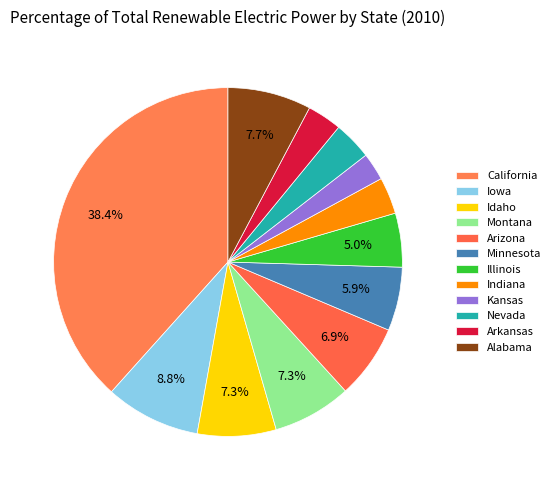

Is the sum of Arkansas and Nevada greater than half?

No